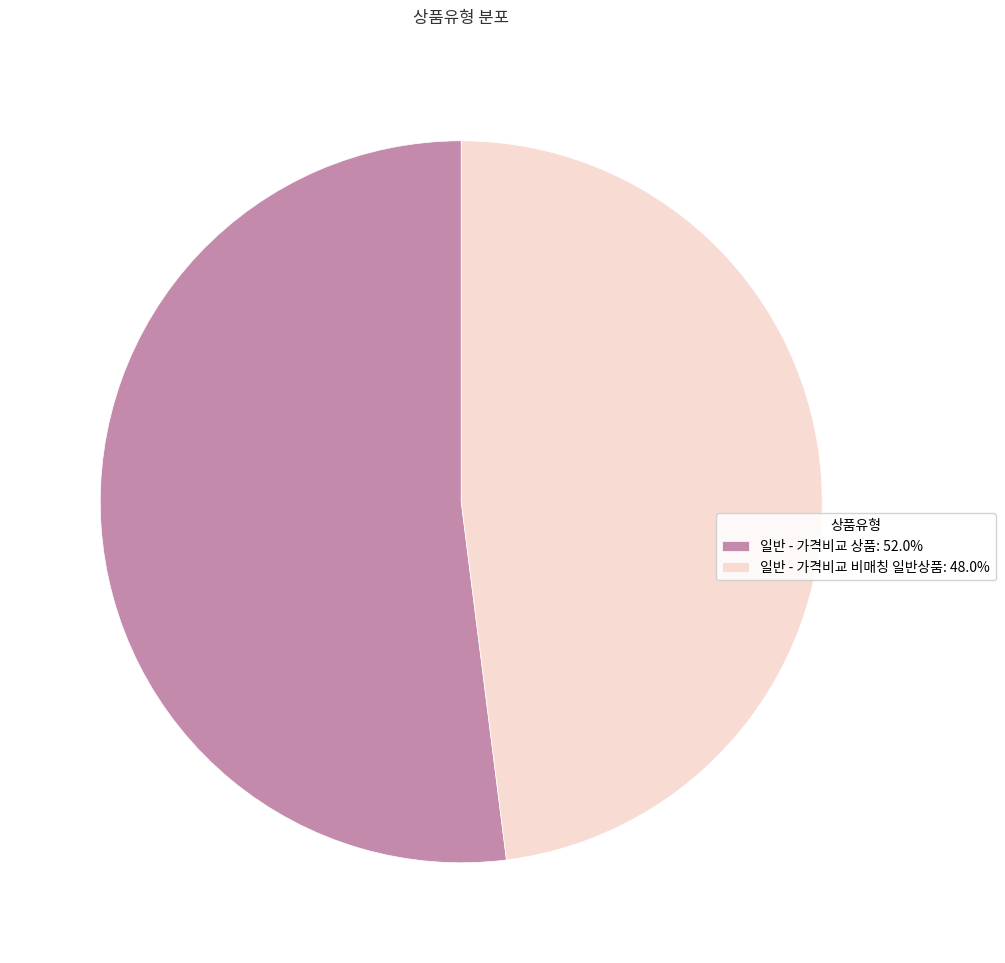

What is the largest slice in the pie chart?

일반 - 가격비교 상품